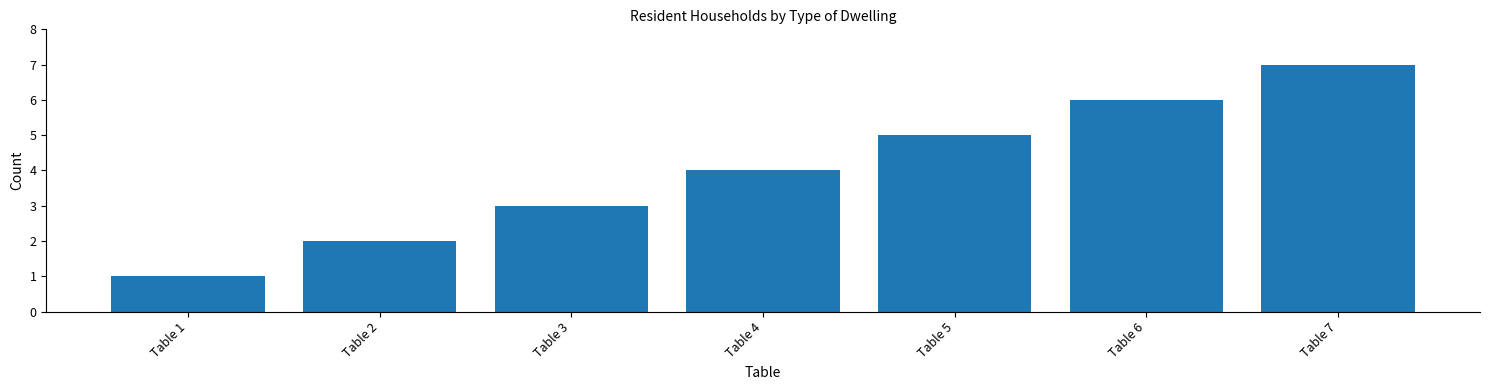

The chart shows a value of 3 at Table 3. True or false?

True